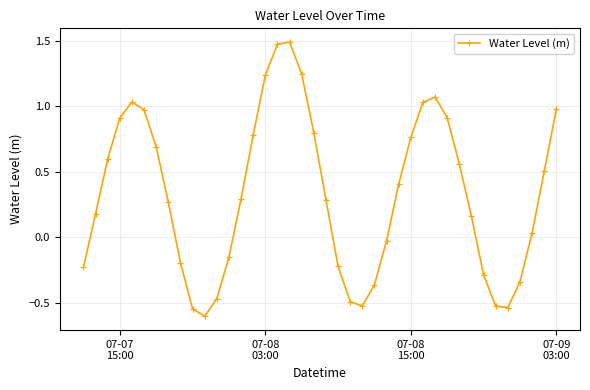

What is the minimum value shown in the chart?

-0.6